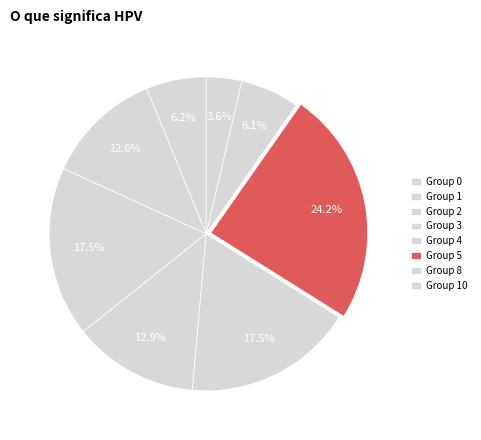

How many segments does this pie chart have?

8